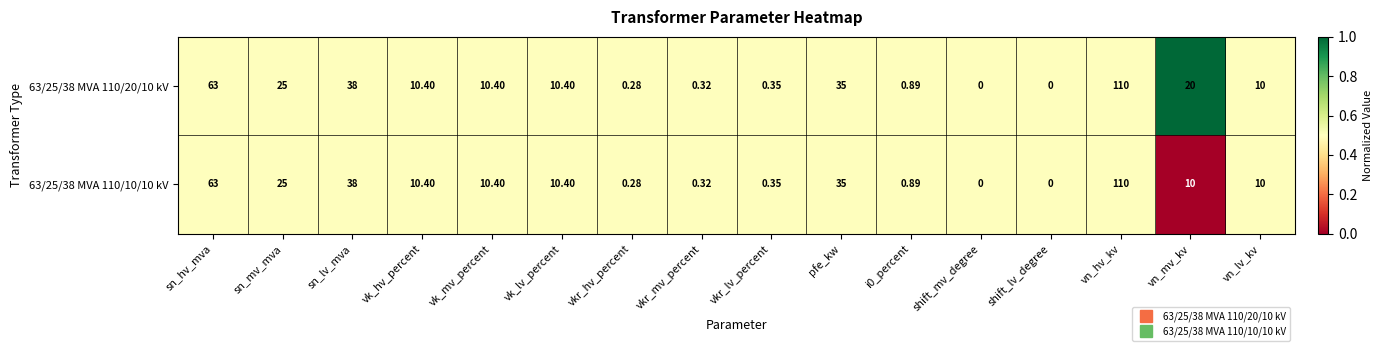

Is the value of 63/25/38 MVA 110/20/10 kV at vn_mv_kv greater than the value of 63/25/38 MVA 110/10/10 kV at vkr_lv_percent?

Yes